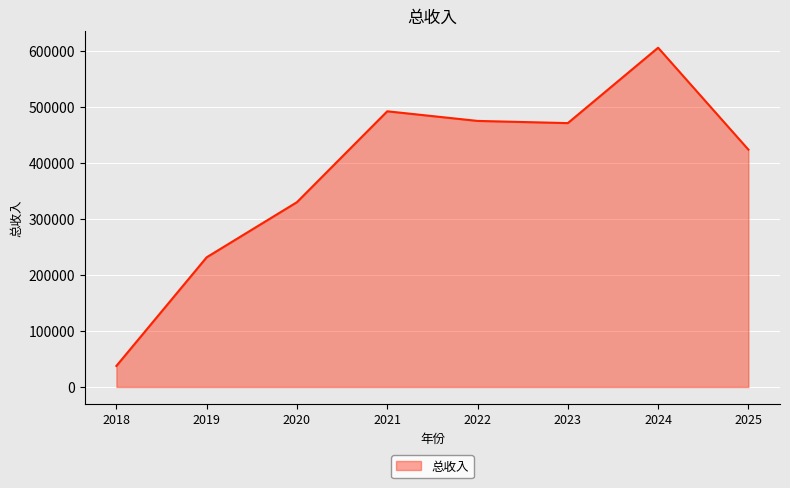

How many series are shown in this chart?

1